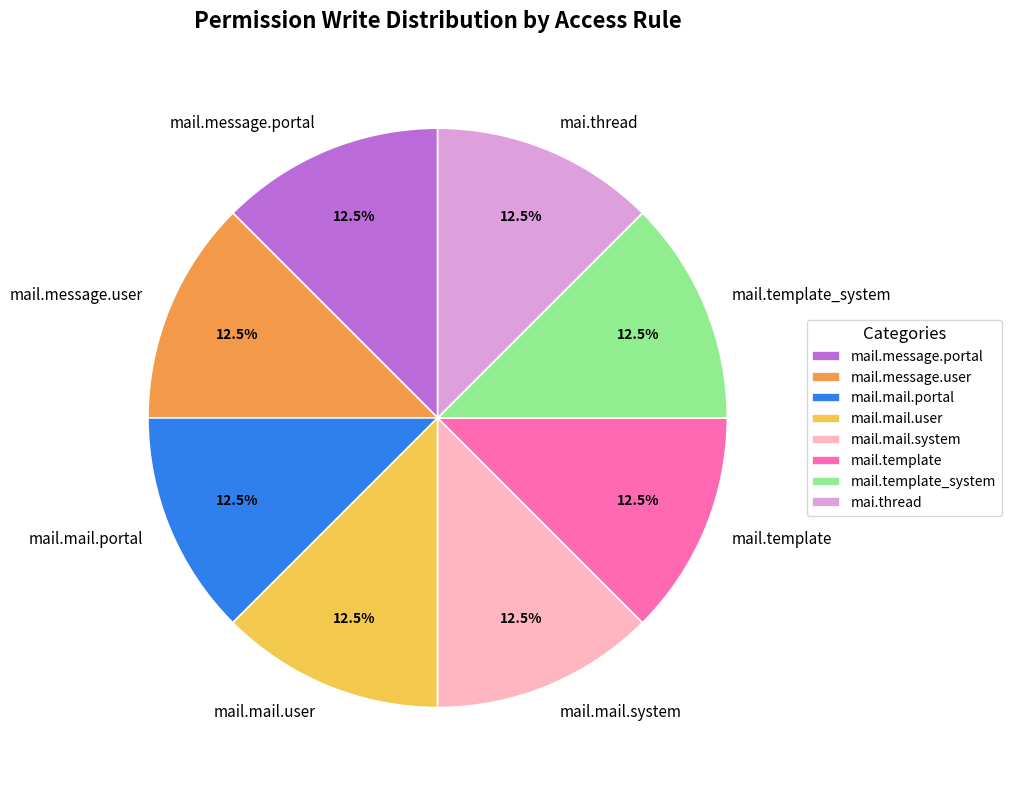

What percentage do mail.mail.user and mail.mail.portal together represent?

25.0%